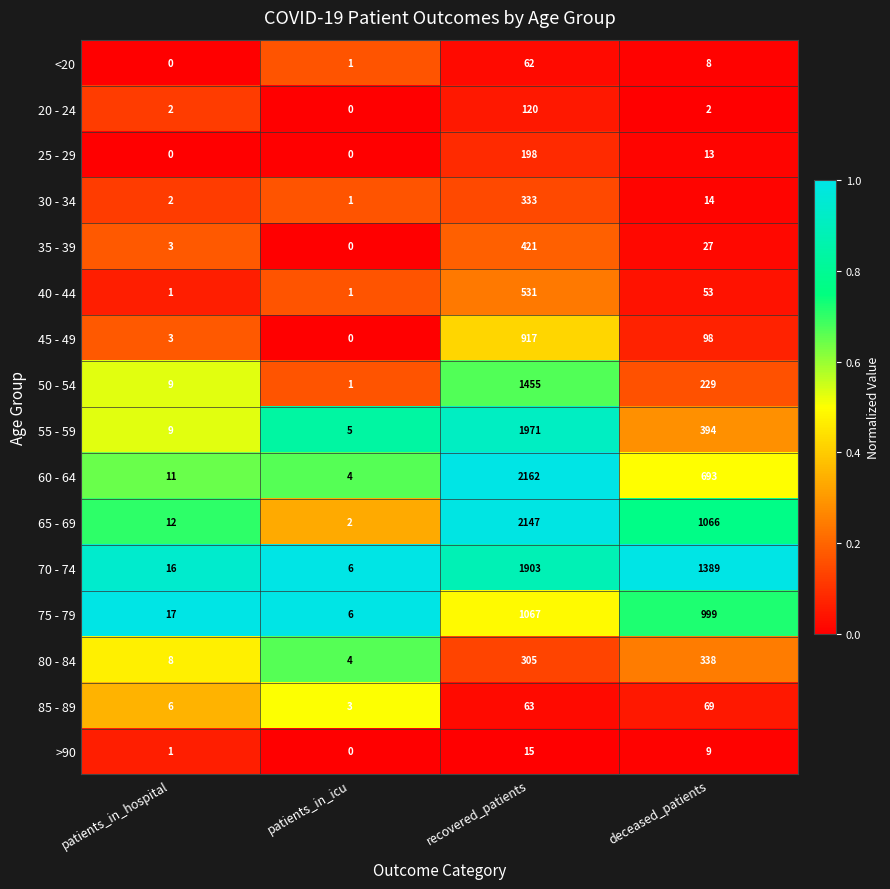

At how many categories does at least one series exceed 0?

4